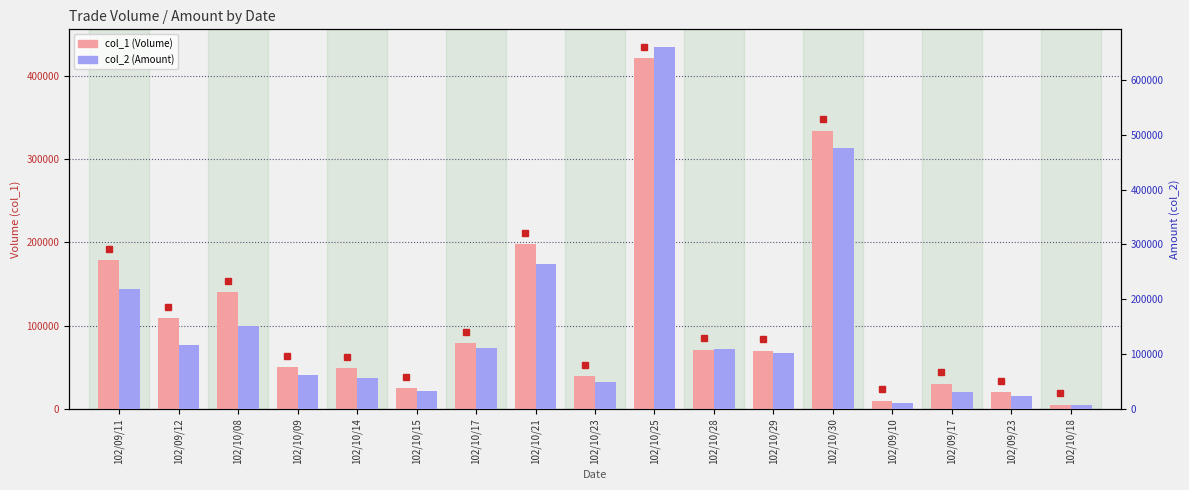

At which label does col_1 (Volume) first exceed 70000?

102/09/11